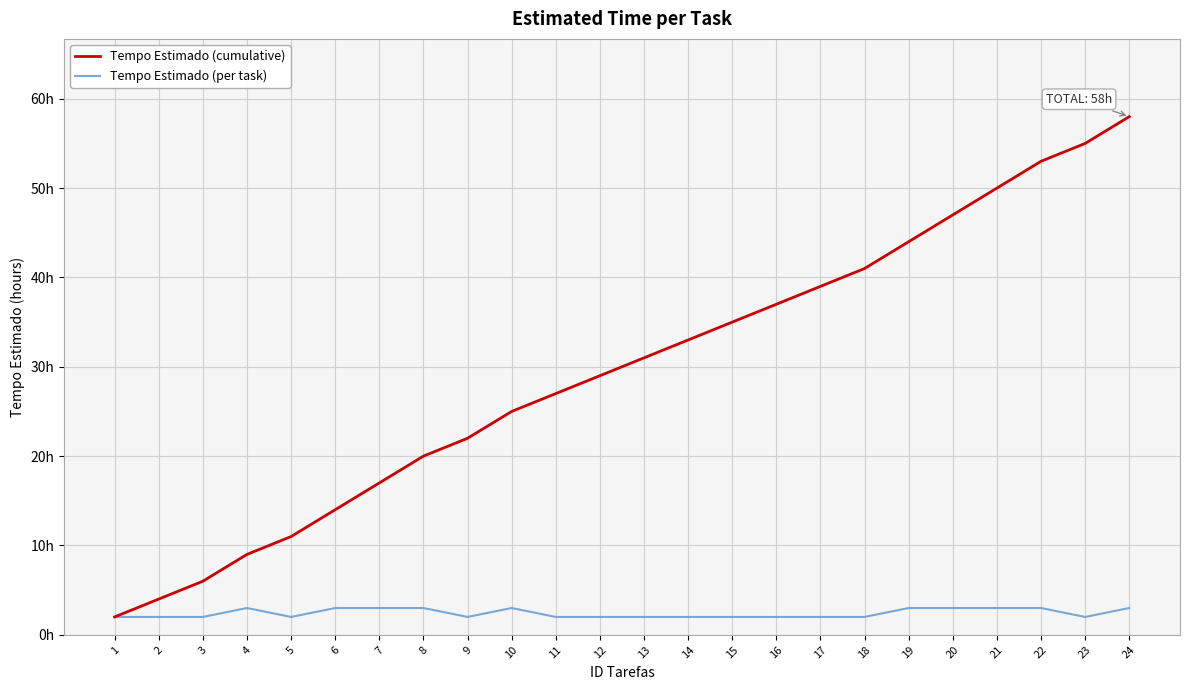

Does the chart display data point markers on the line(s)?

No